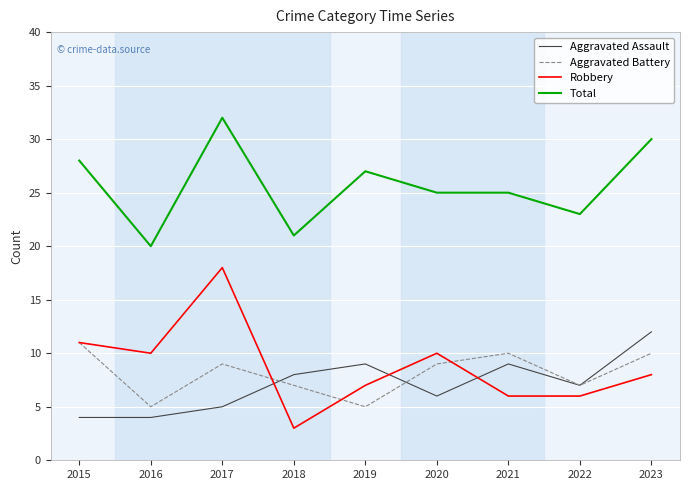

What is the difference between the second highest and minimum values in the Aggravated Assault series?

5